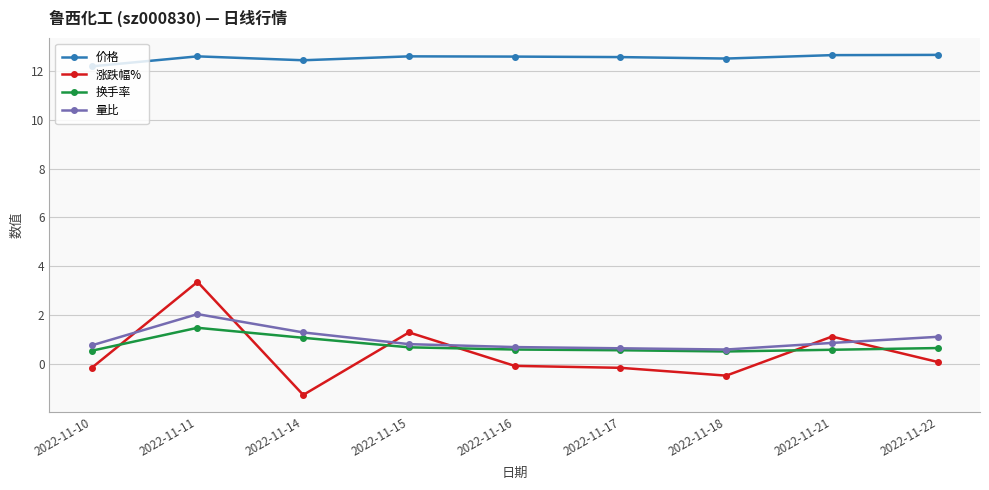

What is the smallest value displayed?

-1.3